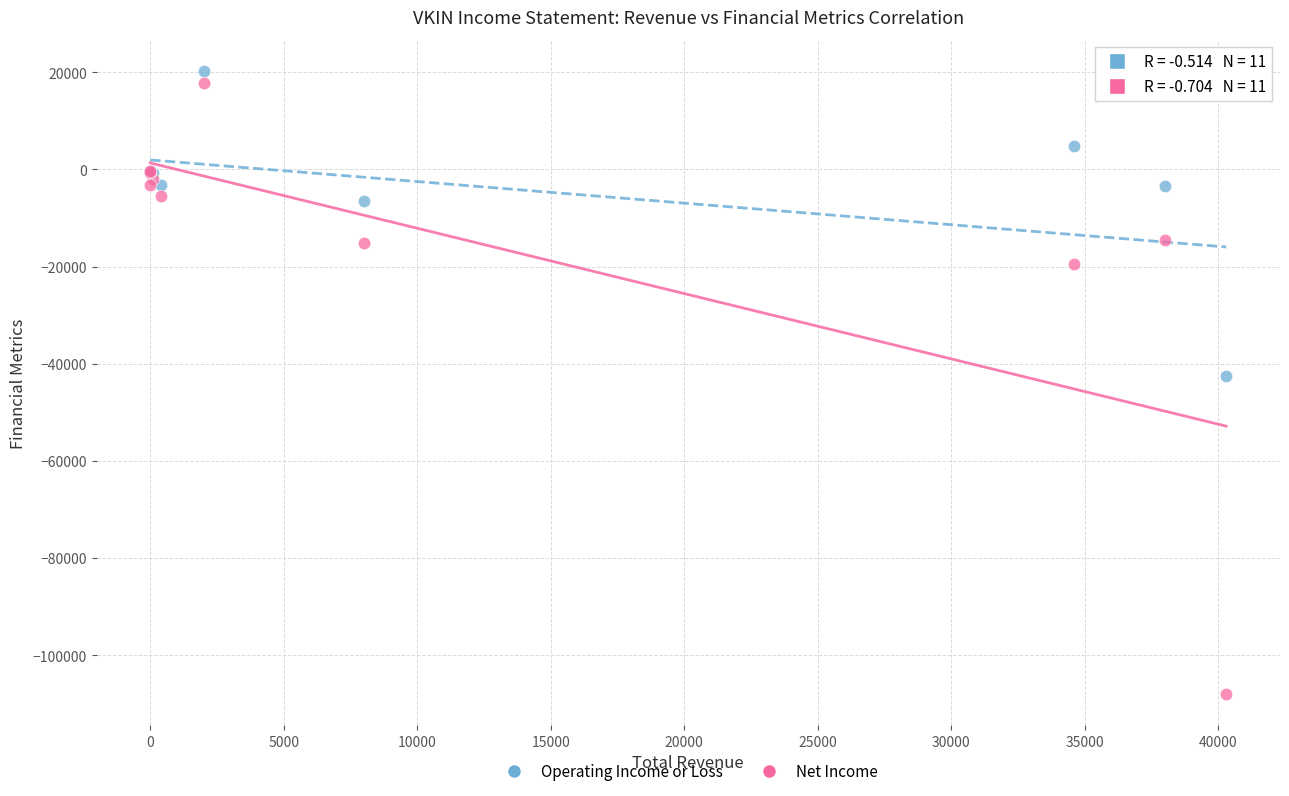

In the Net Income series, what Y value is closest to -45100?

-19400